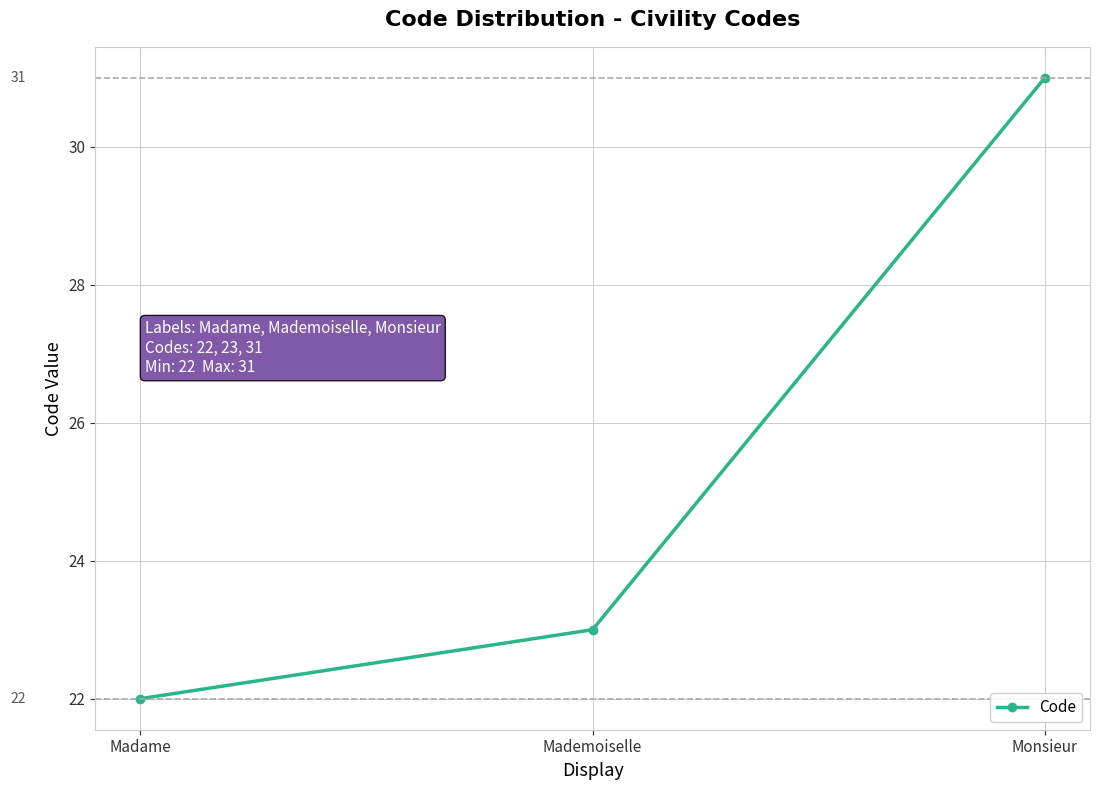

Where is the data nearest to the value 26?

Mademoiselle